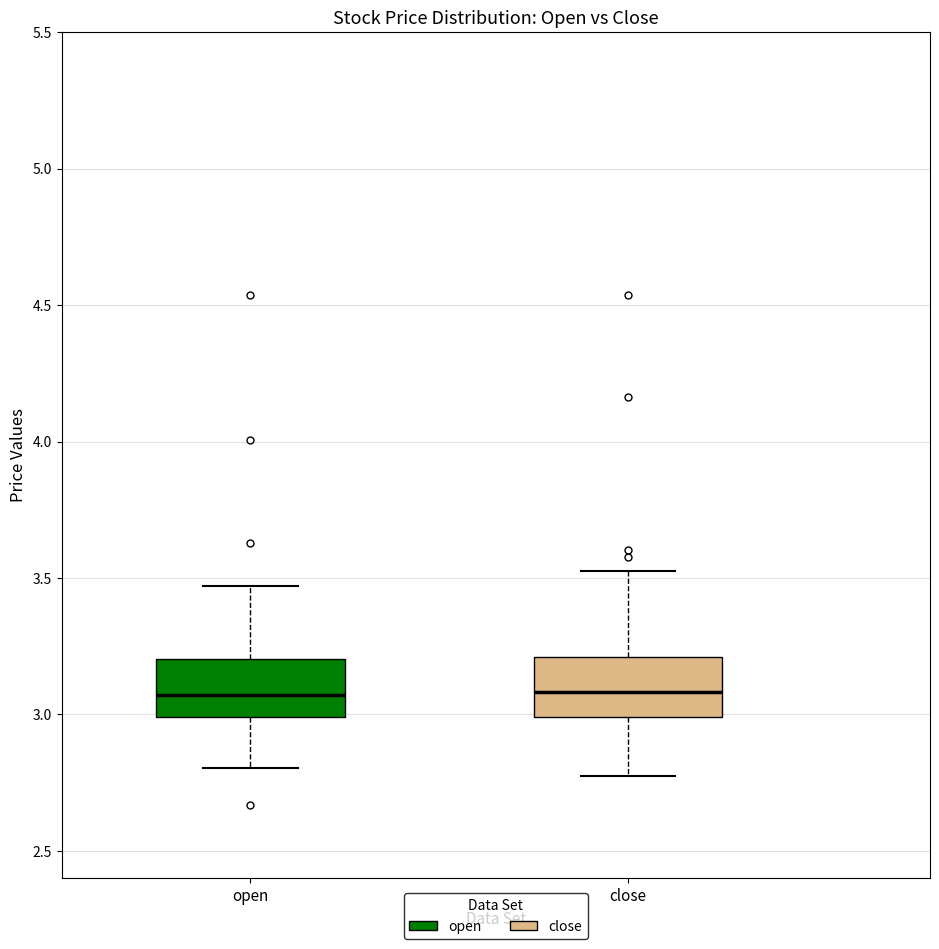

Where is the lower edge of the box for open on the y-axis? The values are not printed on the chart, so give them approximately, as read against the axis.

3.00